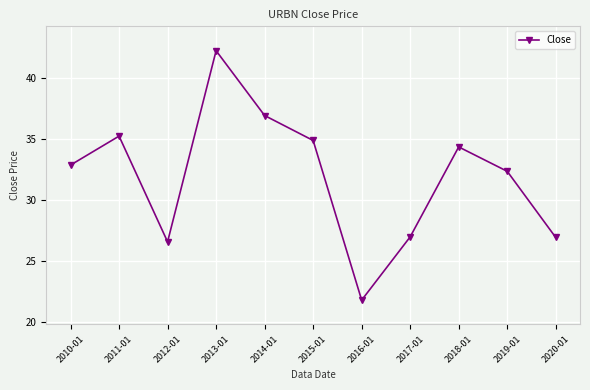

What is the difference between the maximum and minimum values?

20.5